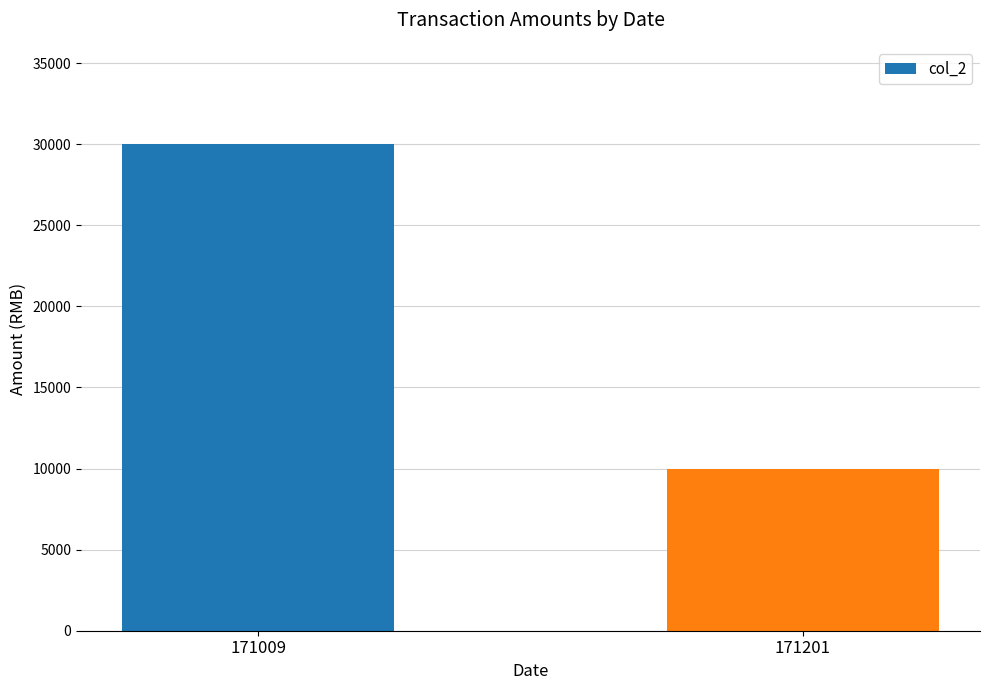

How many bars are there in total?

2